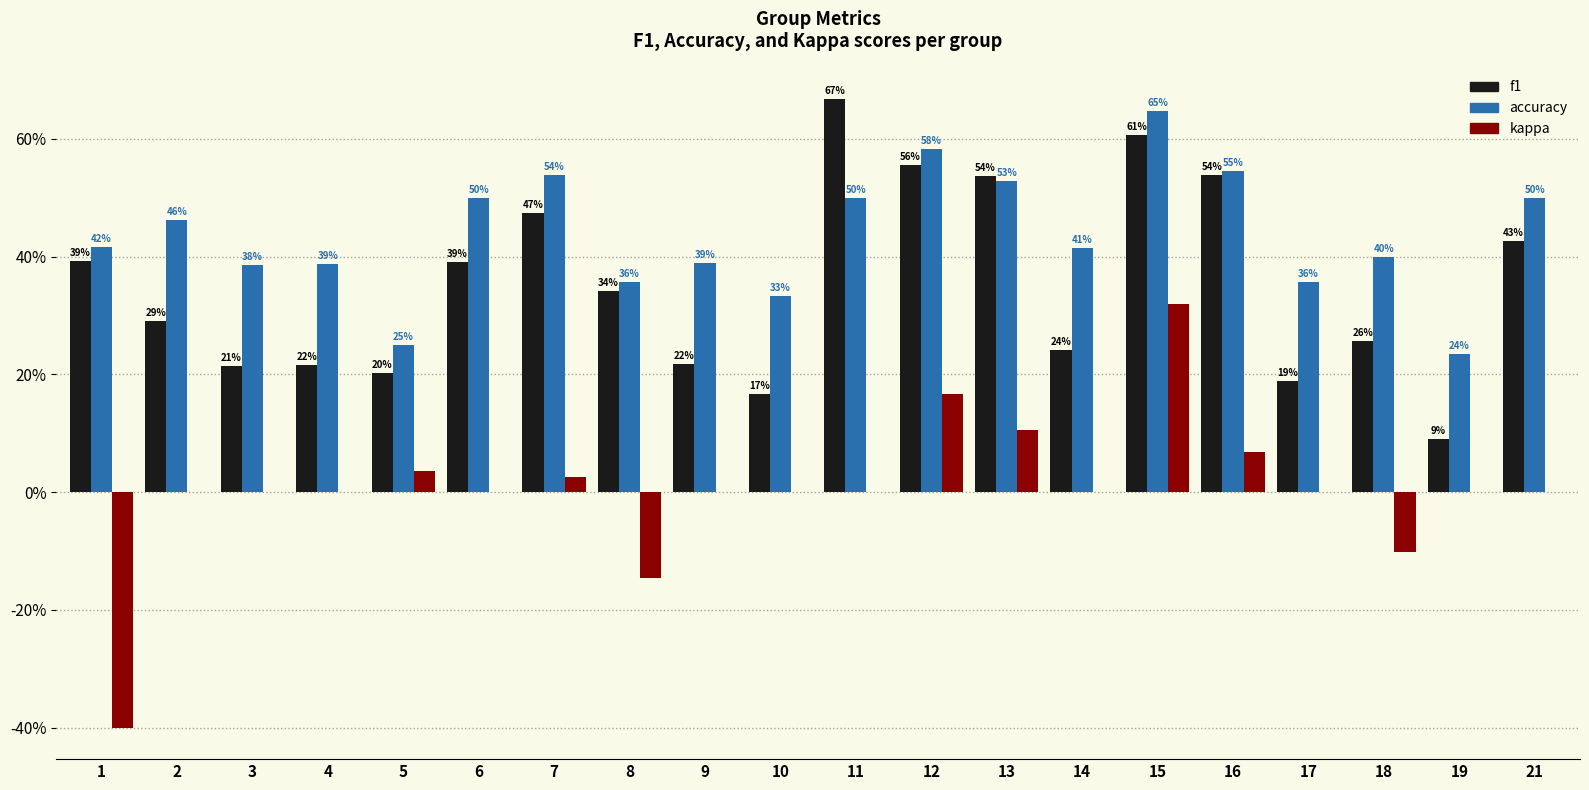

Are the bars grouped side by side (vs. stacked)?

Yes